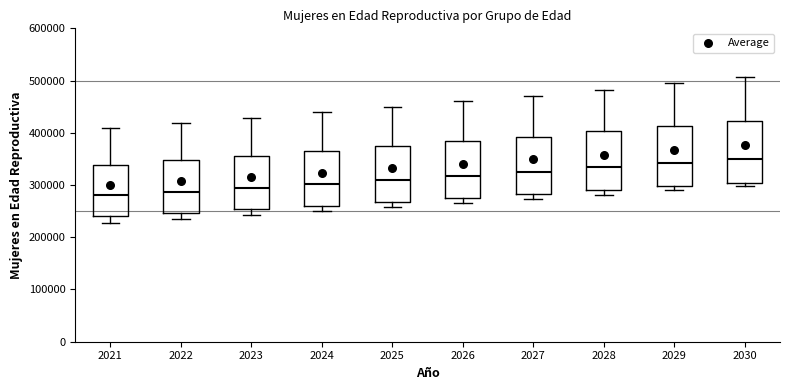

Reading left to right, read every box against the y-axis: the position of its median line, the range the box covers, and the ends of its whiskers. The values are not printed on the chart, so give them approximately, as read against the axis.

2021: median 280000, box 240000 to 340000, whiskers 230000 to 410000
2022: median 290000, box 250000 to 350000, whiskers 240000 to 420000
2023: median 290000, box 250000 to 360000, whiskers 240000 to 430000
2024: median 300000, box 260000 to 370000, whiskers 250000 to 440000
2025: median 310000, box 270000 to 370000, whiskers 260000 to 450000
2026: median 320000, box 280000 to 380000, whiskers 270000 to 460000
2027: median 330000, box 280000 to 390000, whiskers 270000 to 470000
2028: median 330000, box 290000 to 400000, whiskers 280000 to 480000
2029: median 340000, box 300000 to 410000, whiskers 290000 to 500000
2030: median 350000, box 300000 to 420000, whiskers 300000 (just below the box's lower edge) to 510000